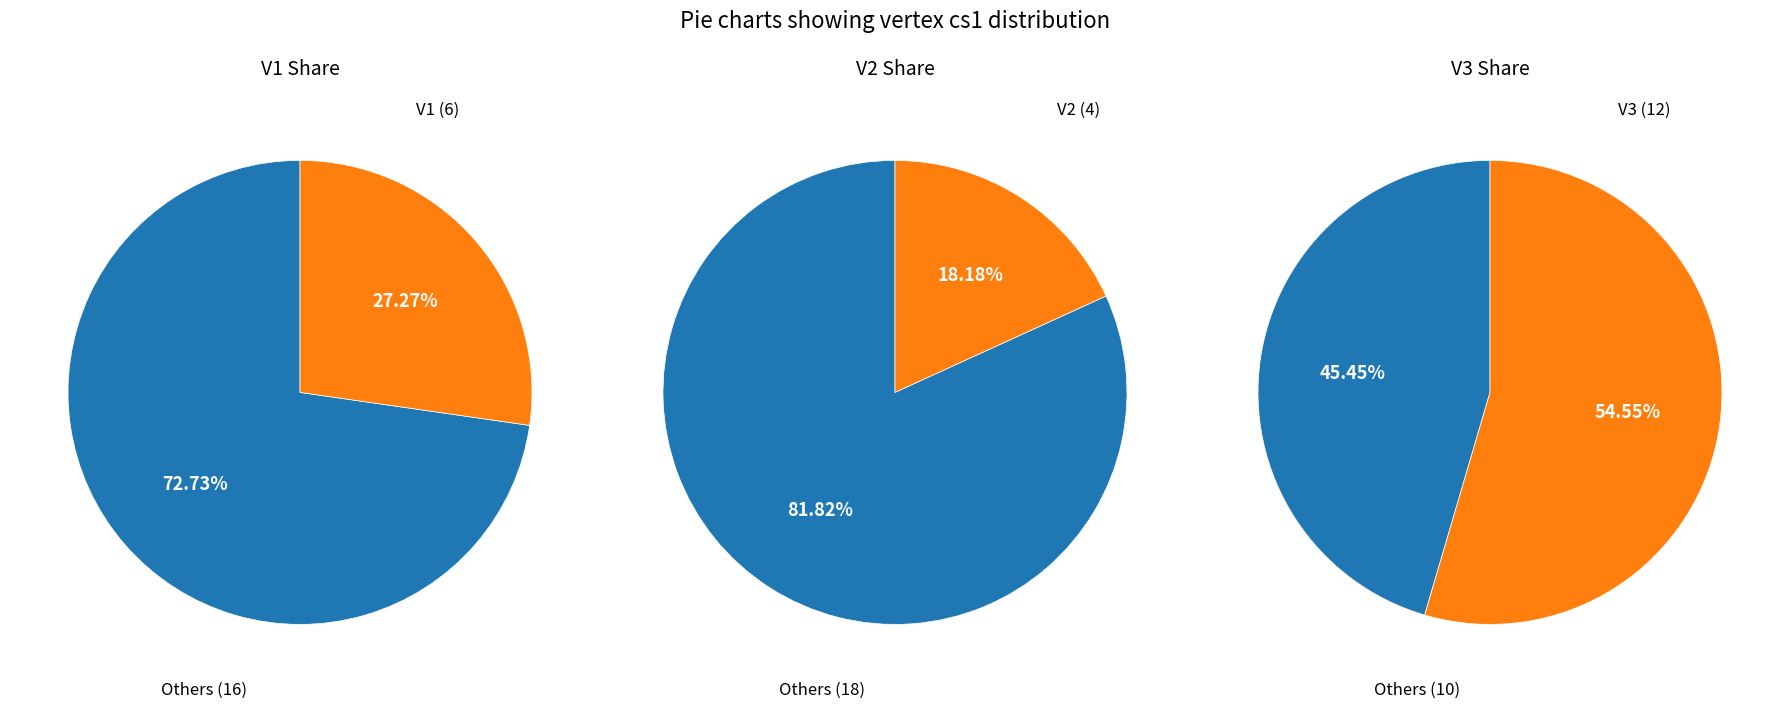

Which category has the smallest portion of the pie?

V2